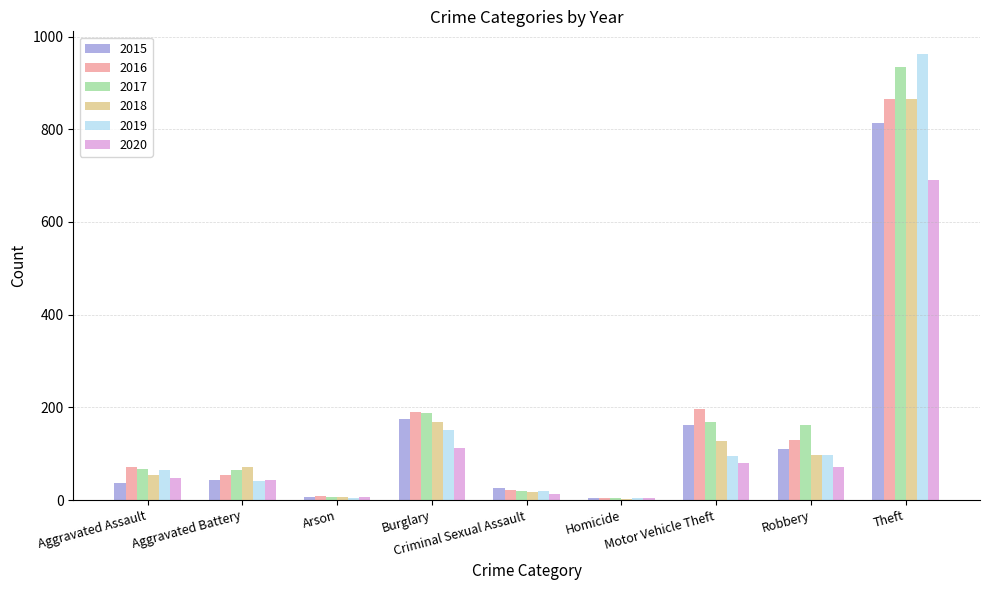

The 2015 series shows 193 at Theft. True or false?

False